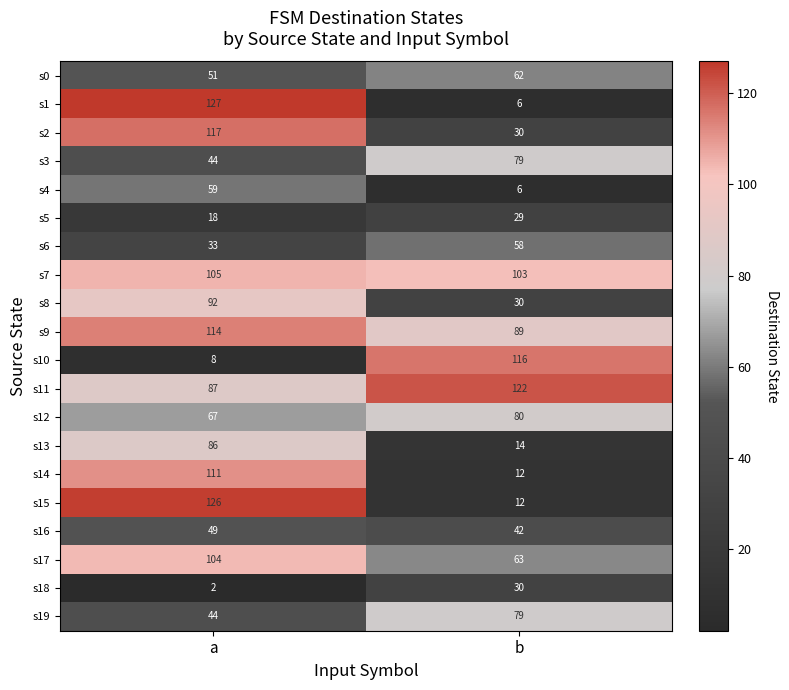

What is the minimum value shown in the chart?

2